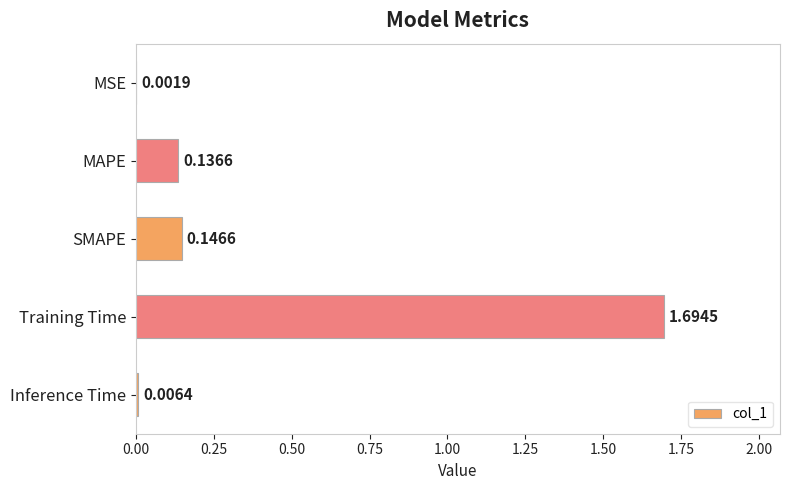

What is the sum of all values?

2.0